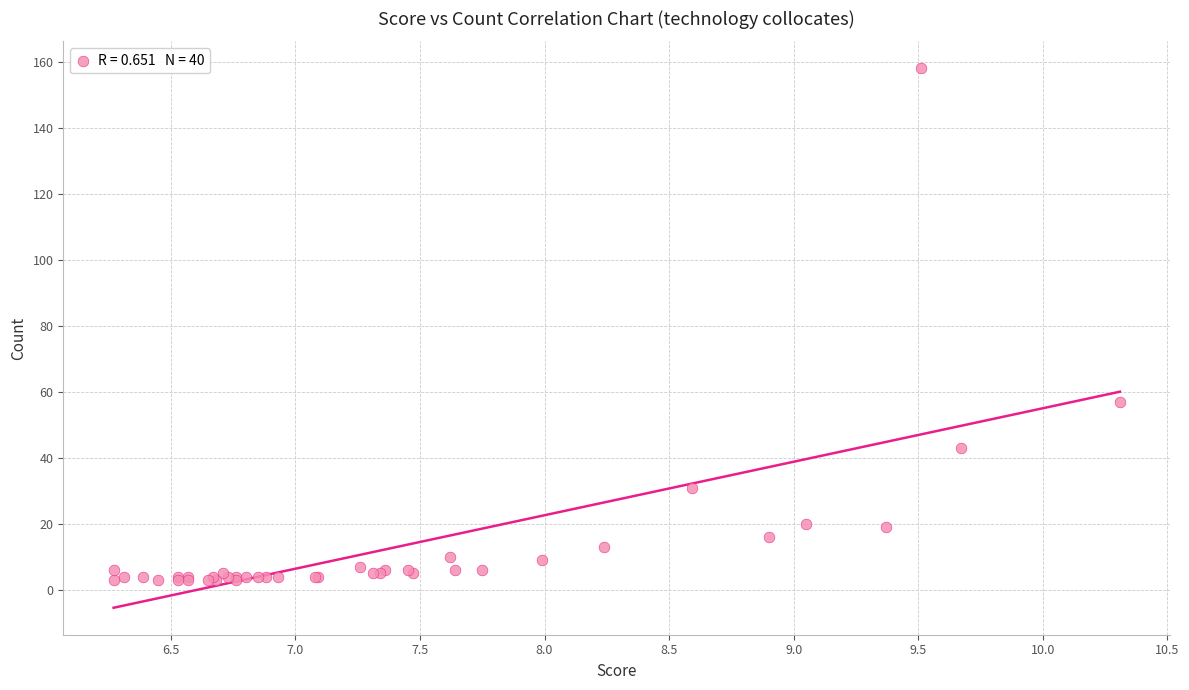

What Y value in the scatter plot is closest to 80?

57